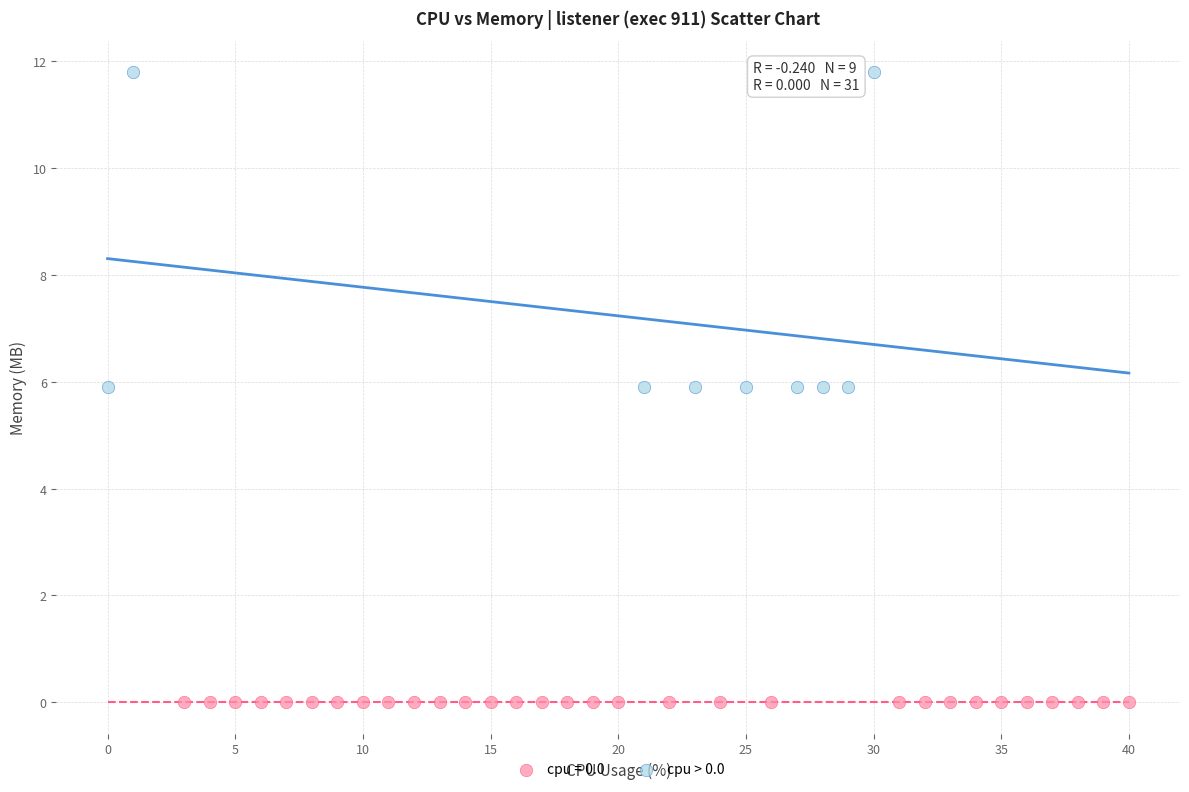

Which series contains the highest Y value?

cpu > 0.0